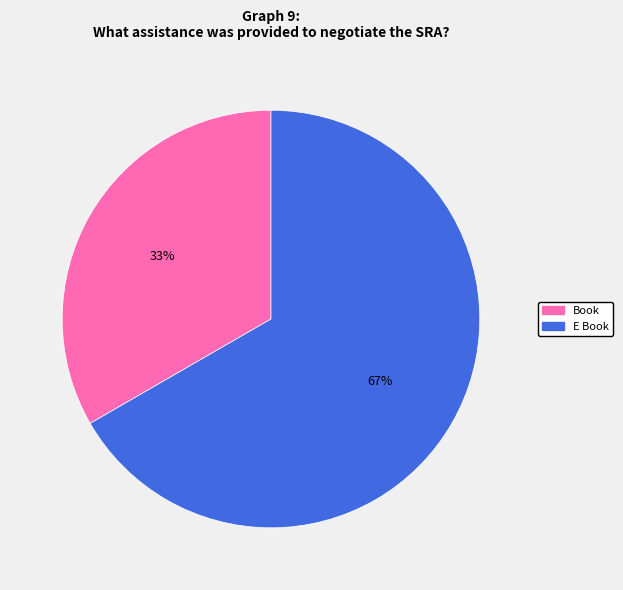

Is the sum of Book and E Book greater than half?

Yes